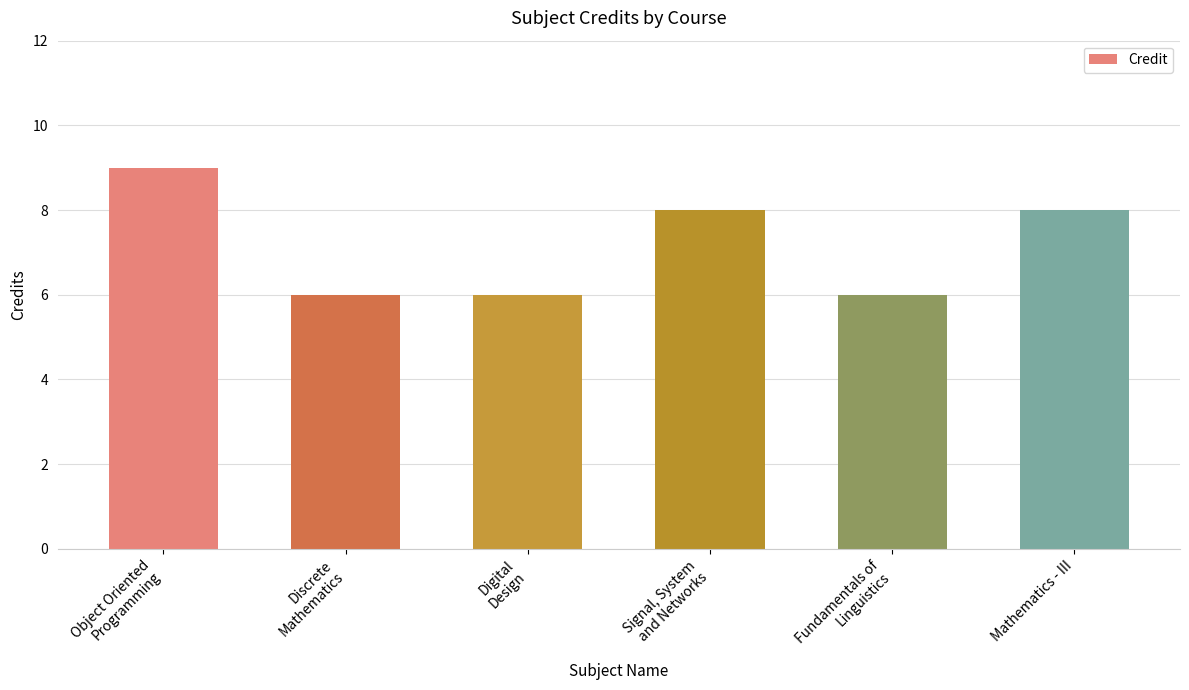

Reading left to right, what are all the values shown in this chart?

9	6	6	8	6	8